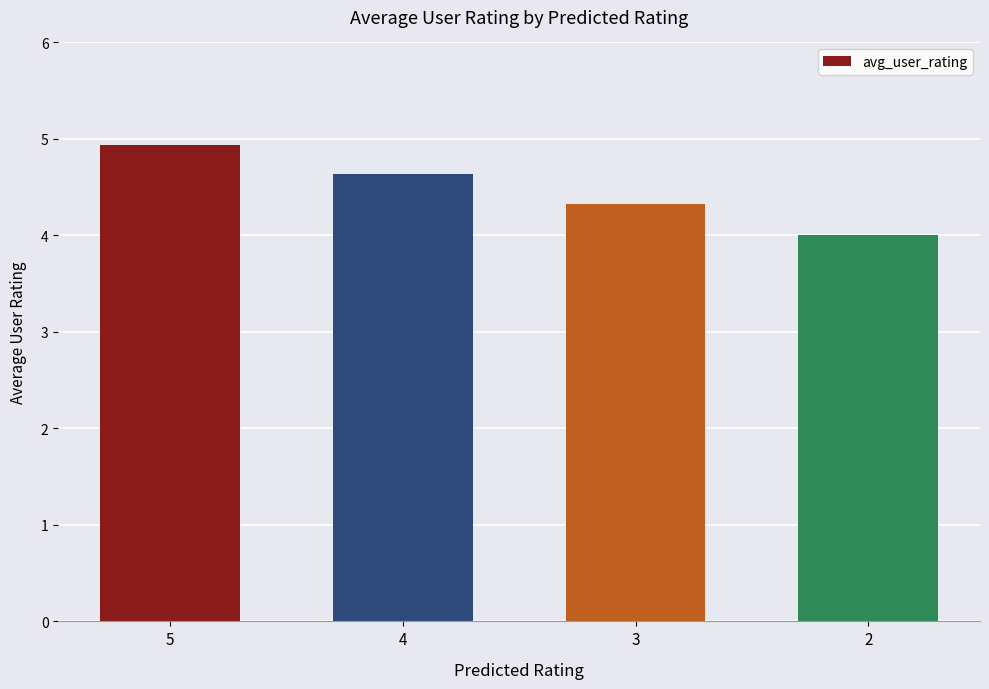

Reading left to right, what are all the values shown in this chart?

5=4.9	4=4.6	3=4.3	2=4.0